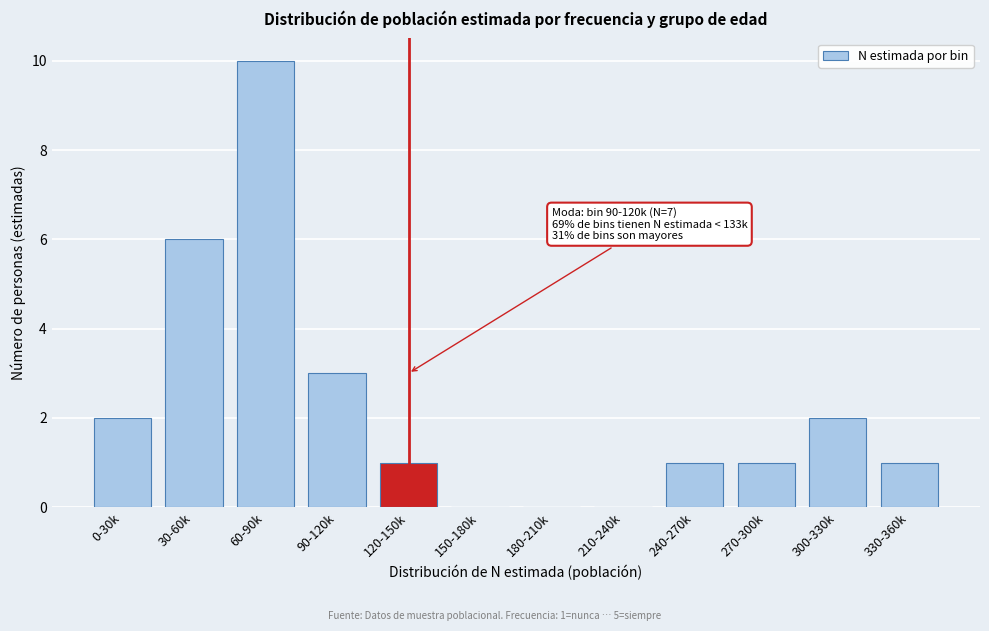

Reading left to right, transcribe all the data shown in this chart.

0-30k=2	30-60k=6	60-90k=10	90-120k=3	120-150k=1	150-180k=0	180-210k=0	210-240k=0	240-270k=1	270-300k=1	300-330k=2	330-360k=1